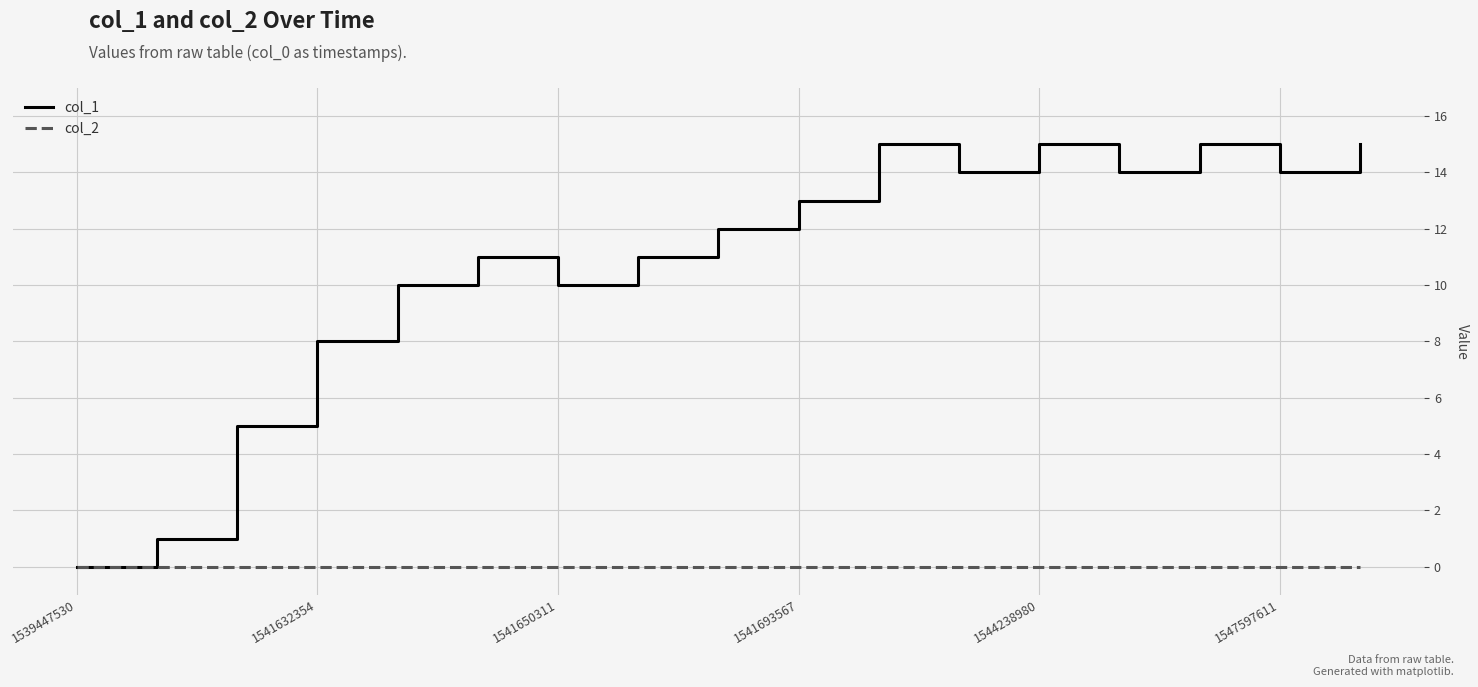

Which series has the largest total across all categories?

col_1